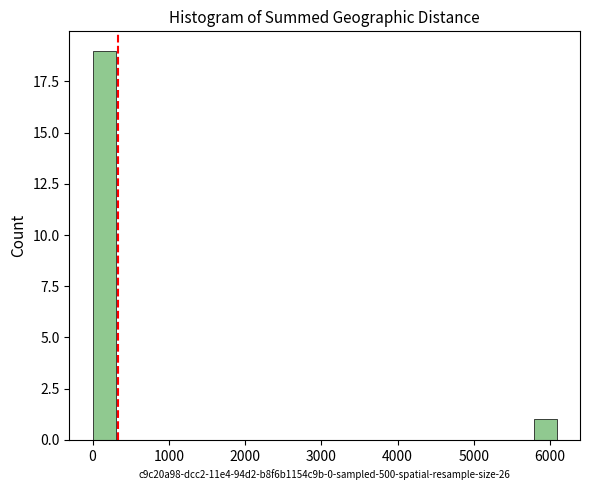

Around what value on the x-axis is the tallest bar? Give the approximate position of its centre, as read against the axis.

200